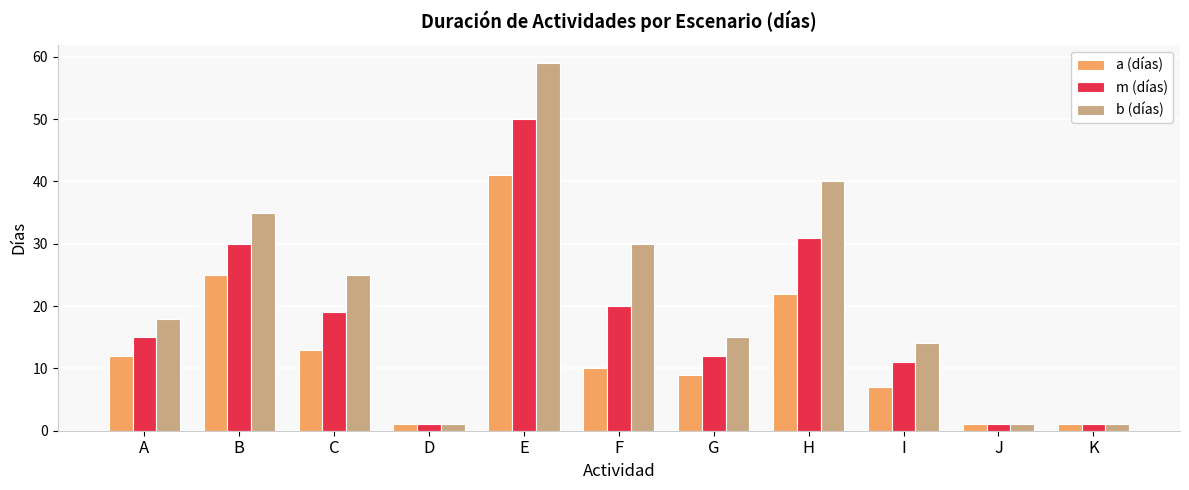

What is the difference between the b (días) values at K and E?

58